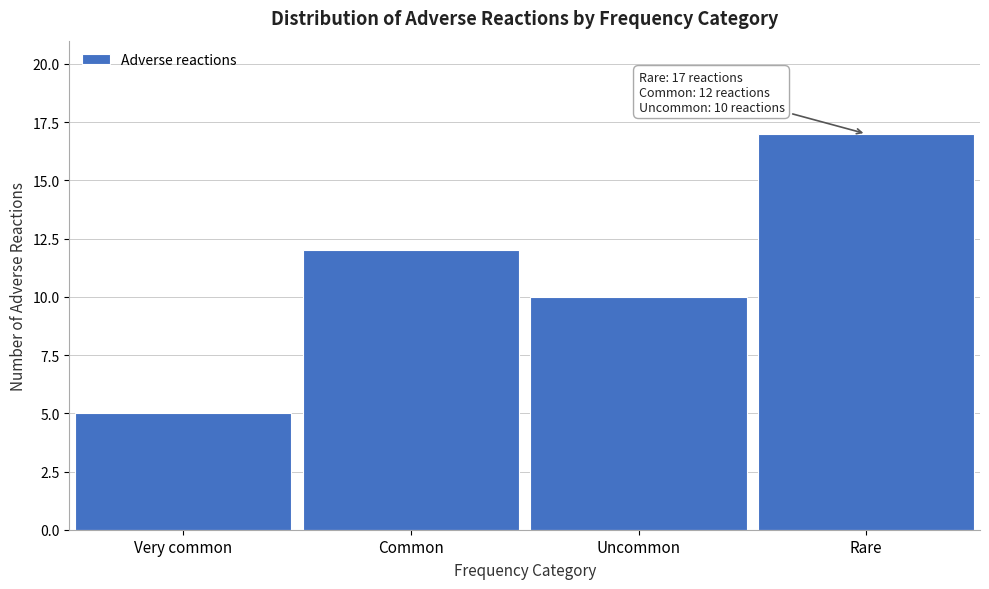

Reading left to right, list all the values displayed in this chart.

Very common=5	Common=12	Uncommon=10	Rare=17